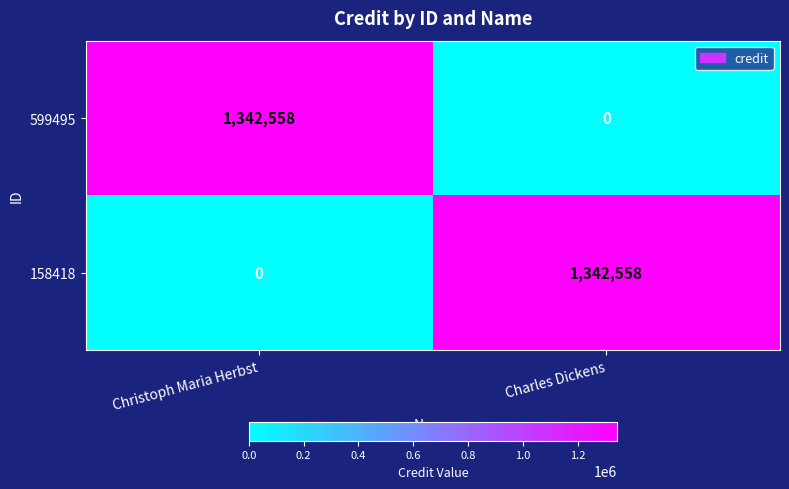

What is the sum of the 158418 values at Christoph Maria Herbst and Charles Dickens?

1342558